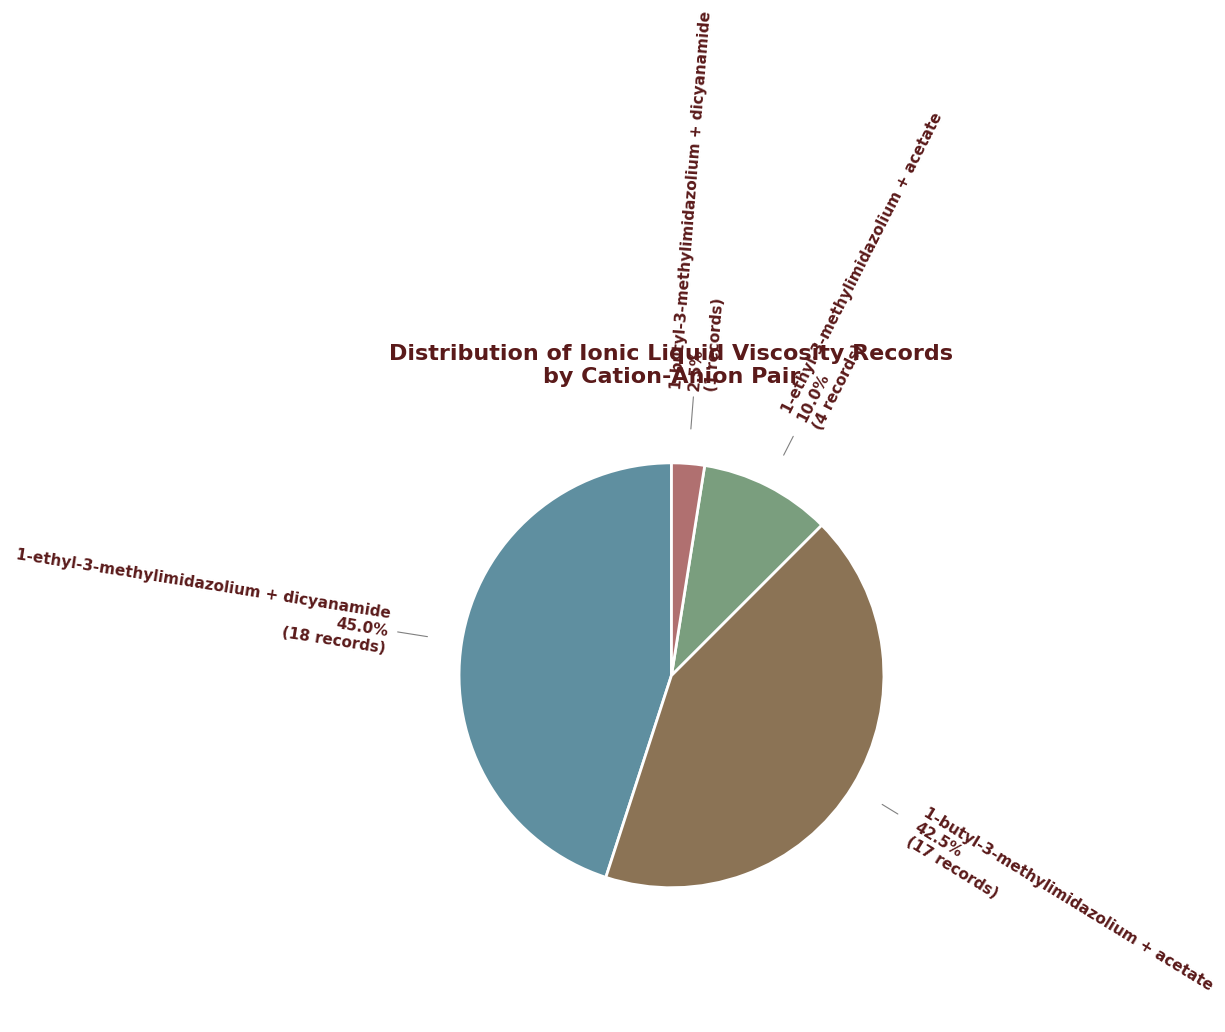

Does any single category account for the majority?

No